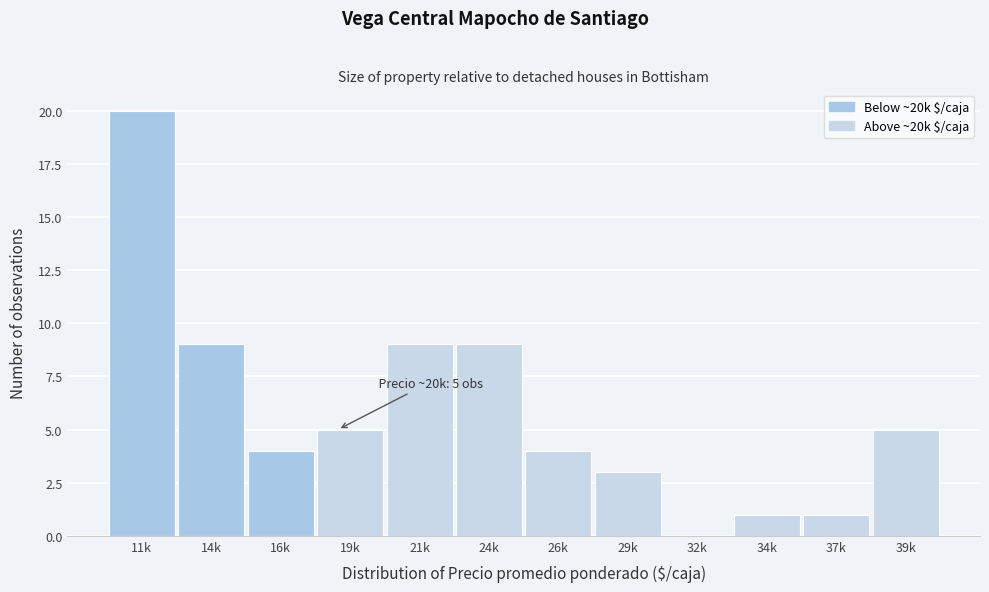

Reading right to left, list all the values displayed in this chart.

39k=5	37k=1	34k=1	32k=0	29k=3	26k=4	24k=9	21k=9	19k=5	16k=4	14k=9	11k=20